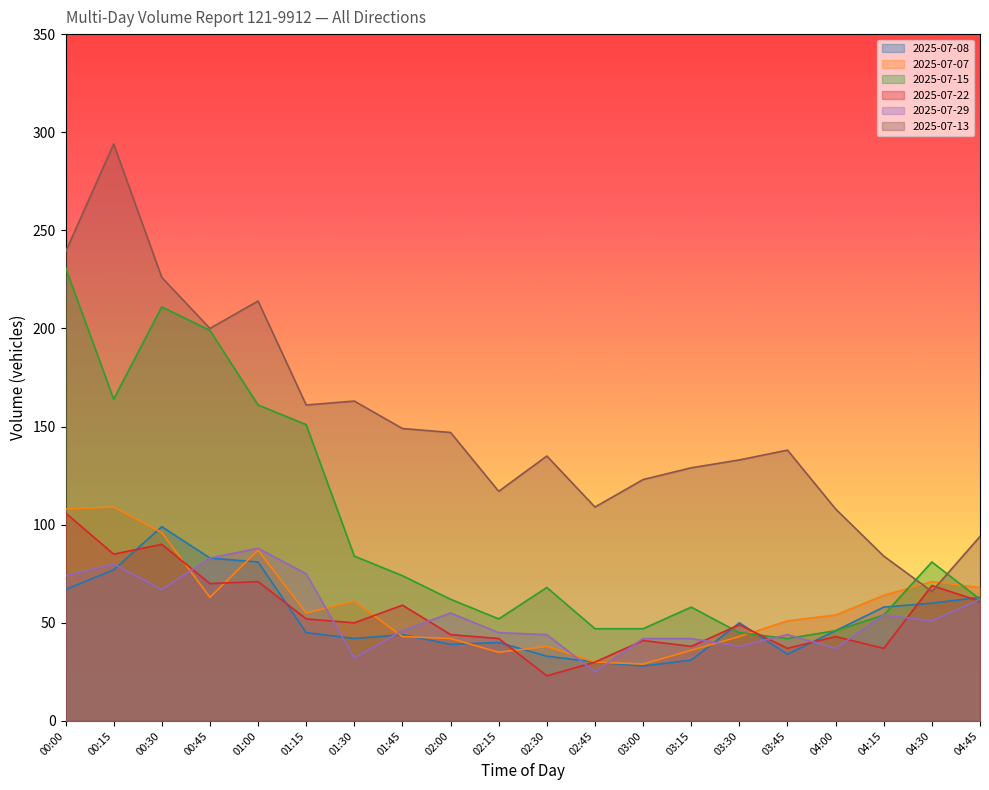

Which category has the lowest value in the 2025-07-07 series?

03:00